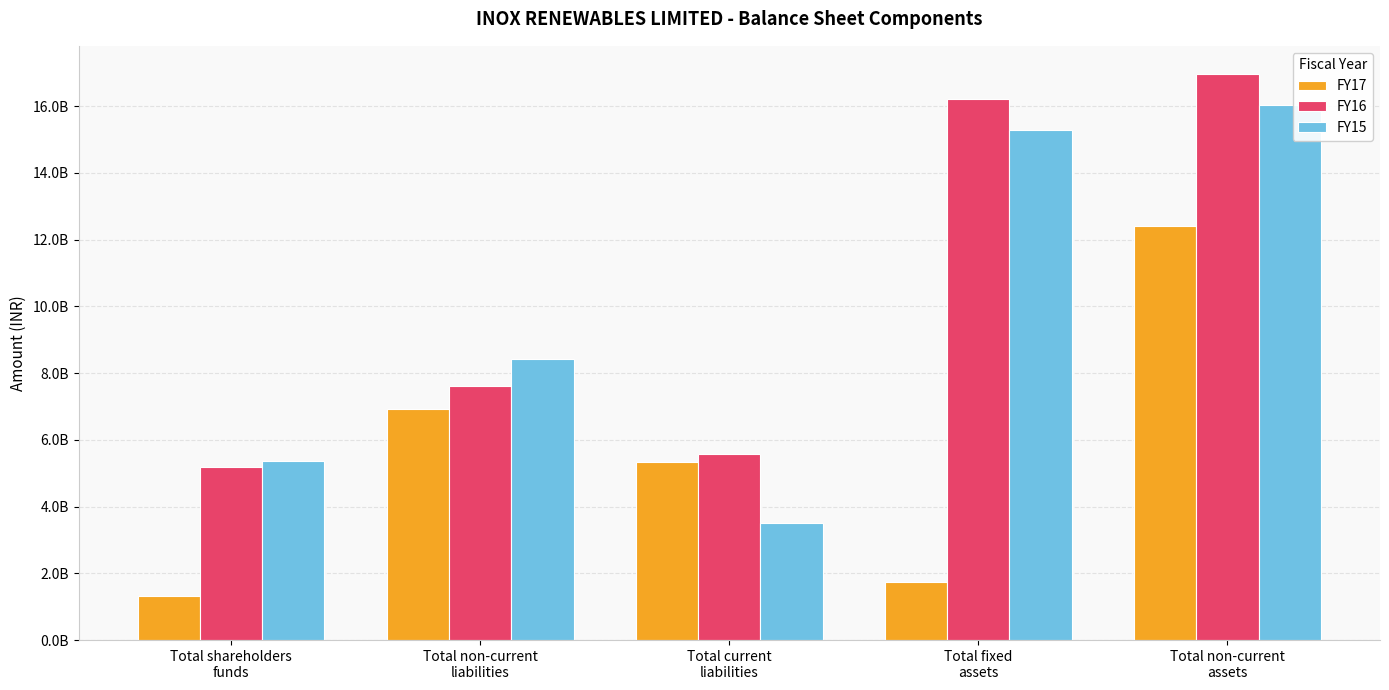

Where is FY15 nearest to the value 9767271000?

Total non-current
liabilities